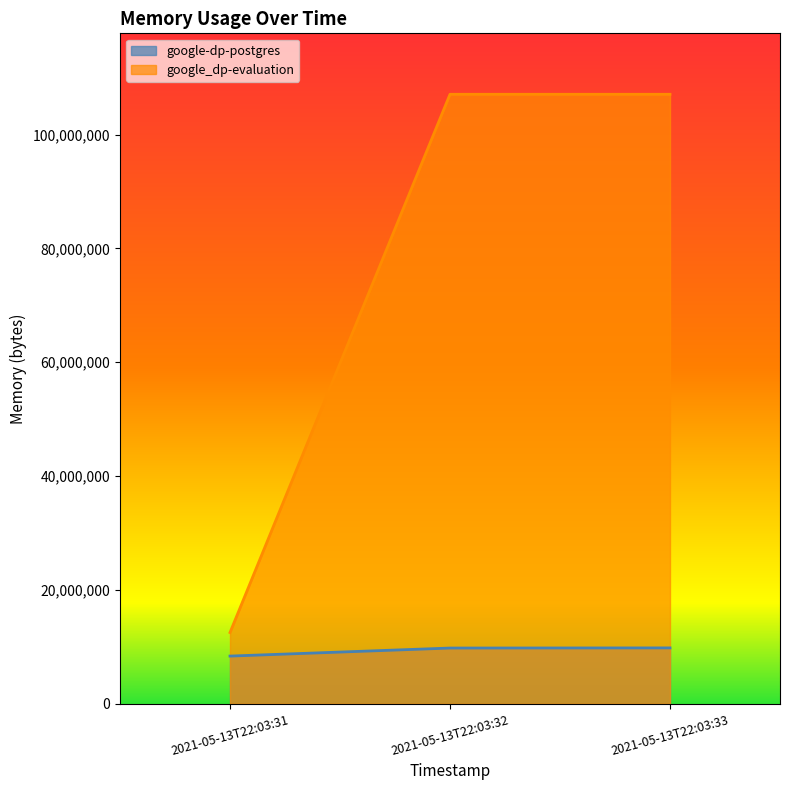

Is it true that google-dp-postgres equals 16744184 at 2021-05-13T22:03:32?

False